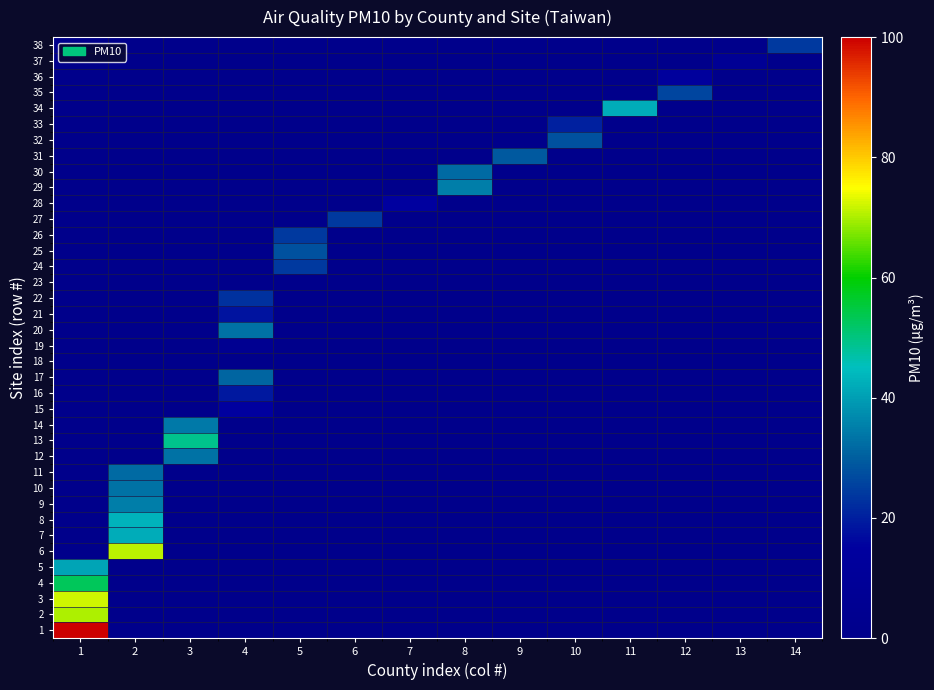

Reading left to right, what are all the values shown in this chart?

1: 1=100	2=0	3=0	4=0	5=0	6=0	7=0	8=0	9=0	10=0	11=0	12=0	13=0	14=0
2: 1=70	2=0	3=0	4=0	5=0	6=0	7=0	8=0	9=0	10=0	11=0	12=0	13=0	14=0
3: 1=72	2=0	3=0	4=0	5=0	6=0	7=0	8=0	9=0	10=0	11=0	12=0	13=0	14=0
4: 1=53	2=0	3=0	4=0	5=0	6=0	7=0	8=0	9=0	10=0	11=0	12=0	13=0	14=0
5: 1=41	2=0	3=0	4=0	5=0	6=0	7=0	8=0	9=0	10=0	11=0	12=0	13=0	14=0
6: 1=0	2=71	3=0	4=0	5=0	6=0	7=0	8=0	9=0	10=0	11=0	12=0	13=0	14=0
7: 1=0	2=42	3=0	4=0	5=0	6=0	7=0	8=0	9=0	10=0	11=0	12=0	13=0	14=0
8: 1=0	2=43	3=0	4=0	5=0	6=0	7=0	8=0	9=0	10=0	11=0	12=0	13=0	14=0
9: 1=0	2=35	3=0	4=0	5=0	6=0	7=0	8=0	9=0	10=0	11=0	12=0	13=0	14=0
10: 1=0	2=33	3=0	4=0	5=0	6=0	7=0	8=0	9=0	10=0	11=0	12=0	13=0	14=0
11: 1=0	2=32	3=0	4=0	5=0	6=0	7=0	8=0	9=0	10=0	11=0	12=0	13=0	14=0
12: 1=0	2=0	3=33	4=0	5=0	6=0	7=0	8=0	9=0	10=0	11=0	12=0	13=0	14=0
13: 1=0	2=0	3=49	4=0	5=0	6=0	7=0	8=0	9=0	10=0	11=0	12=0	13=0	14=0
14: 1=0	2=0	3=34	4=0	5=0	6=0	7=0	8=0	9=0	10=0	11=0	12=0	13=0	14=0
15: 1=0	2=0	3=0	4=15	5=0	6=0	7=0	8=0	9=0	10=0	11=0	12=0	13=0	14=0
16: 1=0	2=0	3=0	4=19	5=0	6=0	7=0	8=0	9=0	10=0	11=0	12=0	13=0	14=0
17: 1=0	2=0	3=0	4=31	5=0	6=0	7=0	8=0	9=0	10=0	11=0	12=0	13=0	14=0
18: 1=0	2=0	3=0	4=0	5=0	6=0	7=0	8=0	9=0	10=0	11=0	12=0	13=0	14=0
19: 1=0	2=0	3=0	4=5	5=0	6=0	7=0	8=0	9=0	10=0	11=0	12=0	13=0	14=0
20: 1=0	2=0	3=0	4=33	5=0	6=0	7=0	8=0	9=0	10=0	11=0	12=0	13=0	14=0
21: 1=0	2=0	3=0	4=18	5=0	6=0	7=0	8=0	9=0	10=0	11=0	12=0	13=0	14=0
22: 1=0	2=0	3=0	4=23	5=0	6=0	7=0	8=0	9=0	10=0	11=0	12=0	13=0	14=0
23: 1=0	2=0	3=0	4=0	5=0	6=0	7=0	8=0	9=0	10=0	11=0	12=0	13=0	14=0
24: 1=0	2=0	3=0	4=0	5=24	6=0	7=0	8=0	9=0	10=0	11=0	12=0	13=0	14=0
25: 1=0	2=0	3=0	4=0	5=28	6=0	7=0	8=0	9=0	10=0	11=0	12=0	13=0	14=0
26: 1=0	2=0	3=0	4=0	5=24	6=0	7=0	8=0	9=0	10=0	11=0	12=0	13=0	14=0
27: 1=0	2=0	3=0	4=0	5=0	6=24	7=0	8=0	9=0	10=0	11=0	12=0	13=0	14=0
28: 1=0	2=0	3=0	4=0	5=0	6=0	7=15	8=0	9=0	10=0	11=0	12=0	13=0	14=0
29: 1=0	2=0	3=0	4=0	5=0	6=0	7=0	8=35	9=0	10=0	11=0	12=0	13=0	14=0
30: 1=0	2=0	3=0	4=0	5=0	6=0	7=0	8=32	9=0	10=0	11=0	12=0	13=0	14=0
31: 1=0	2=0	3=0	4=0	5=0	6=0	7=0	8=0	9=29	10=0	11=0	12=0	13=0	14=0
32: 1=0	2=0	3=0	4=0	5=0	6=0	7=0	8=0	9=0	10=28	11=0	12=0	13=0	14=0
33: 1=0	2=0	3=0	4=0	5=0	6=0	7=0	8=0	9=0	10=20	11=0	12=0	13=0	14=0
34: 1=0	2=0	3=0	4=0	5=0	6=0	7=0	8=0	9=0	10=0	11=42	12=0	13=0	14=0
35: 1=0	2=0	3=0	4=0	5=0	6=0	7=0	8=0	9=0	10=0	11=0	12=26	13=0	14=0
36: 1=0	2=0	3=0	4=0	5=0	6=0	7=0	8=0	9=0	10=0	11=0	12=13	13=0	14=0
37: 1=0	2=0	3=0	4=0	5=0	6=0	7=0	8=0	9=0	10=0	11=0	12=0	13=7	14=0
38: 1=0	2=0	3=0	4=0	5=0	6=0	7=0	8=0	9=0	10=0	11=0	12=0	13=0	14=24